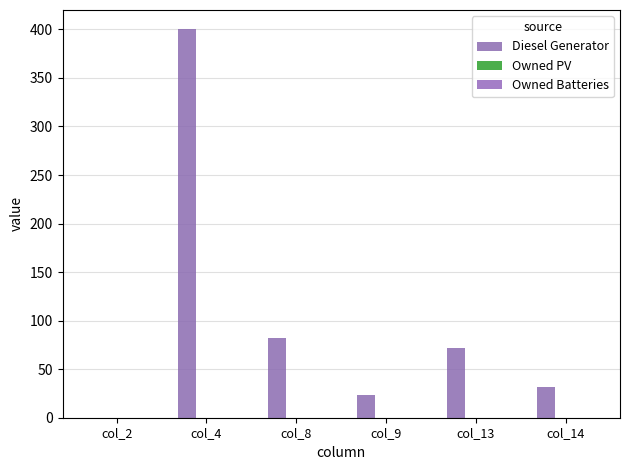

Count the number of categories in the chart.

6